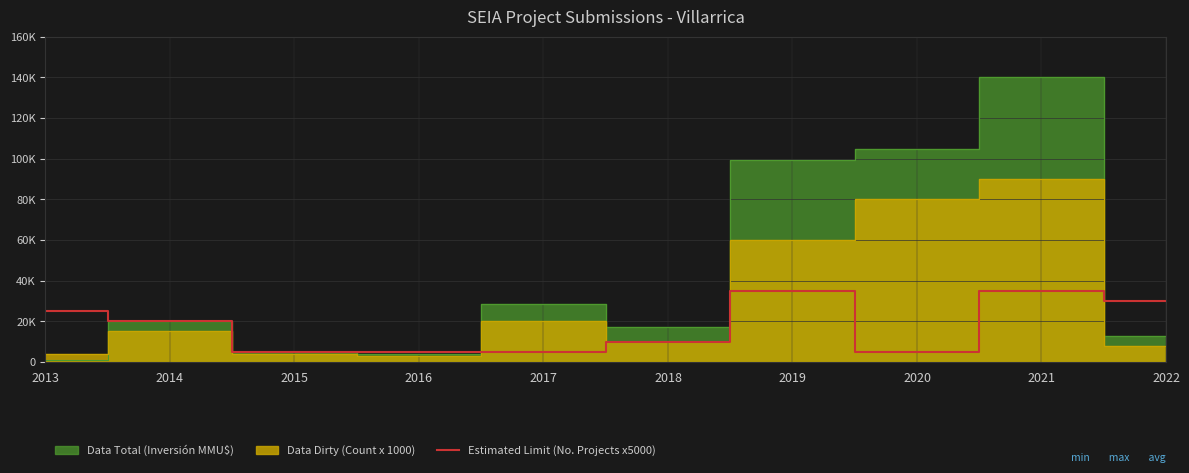

Where is the data nearest to the value 20000?

2014